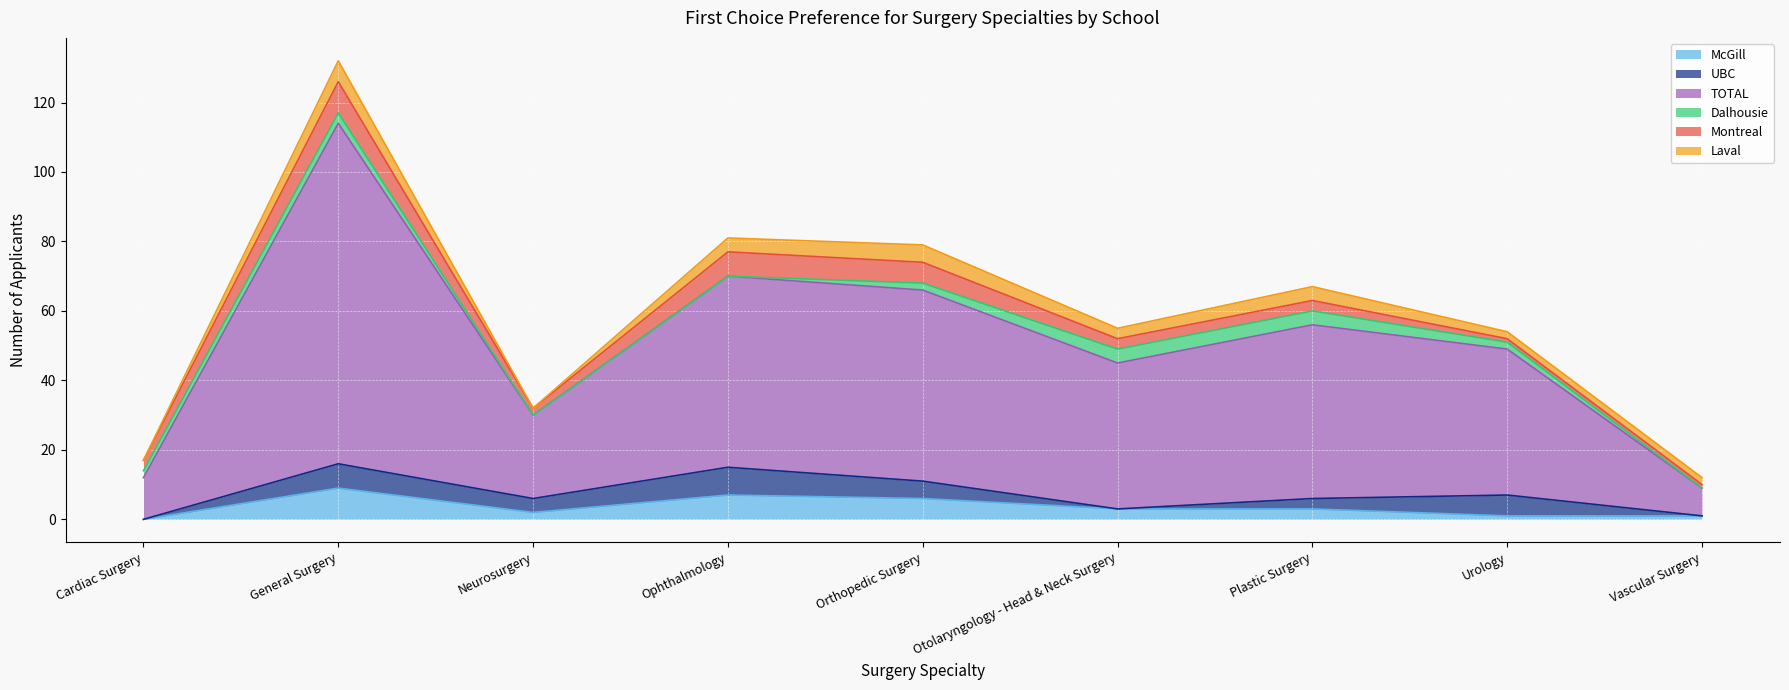

What is the total value across all series at Neurosurgery?

32